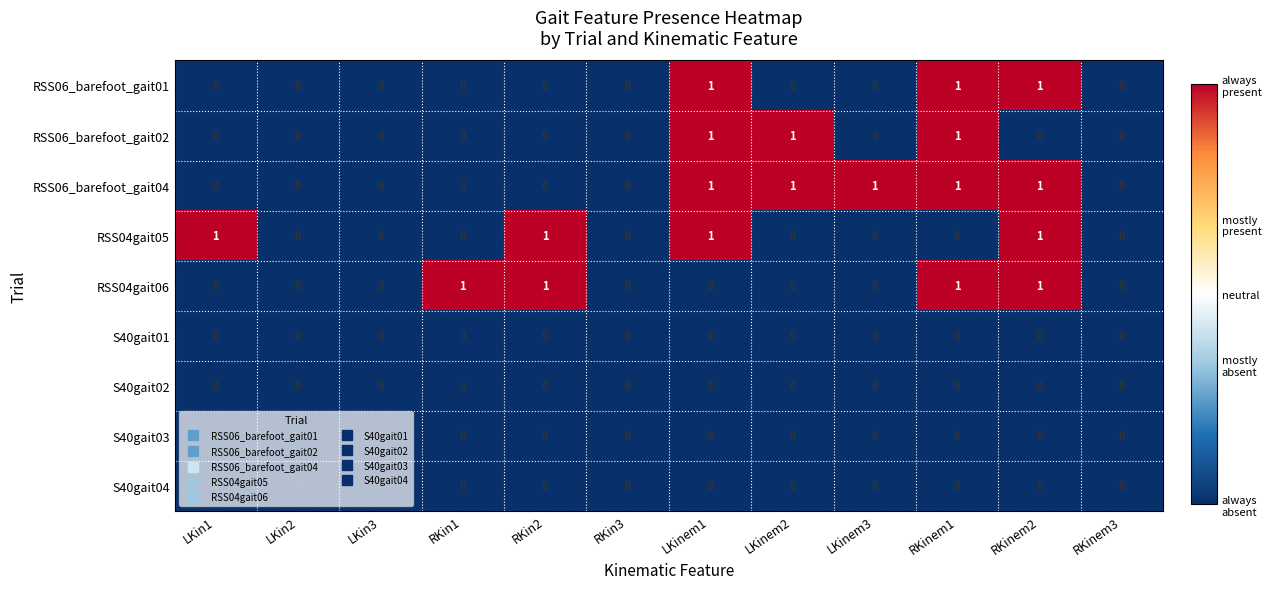

True or false: RSS06_barefoot_gait04 has a value of 1 at LKinem2.

True